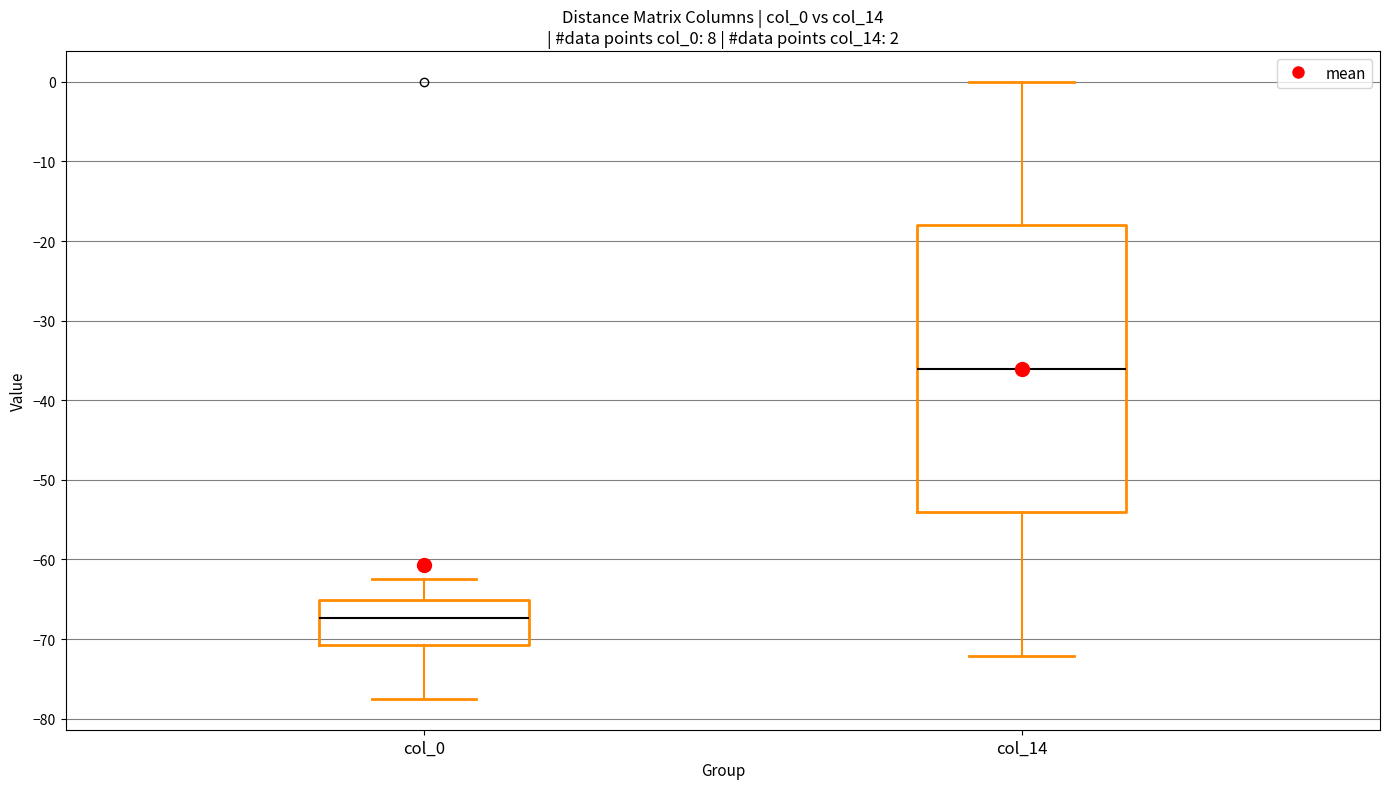

Which box is the tallest, from its lower edge to its upper edge?

col_14